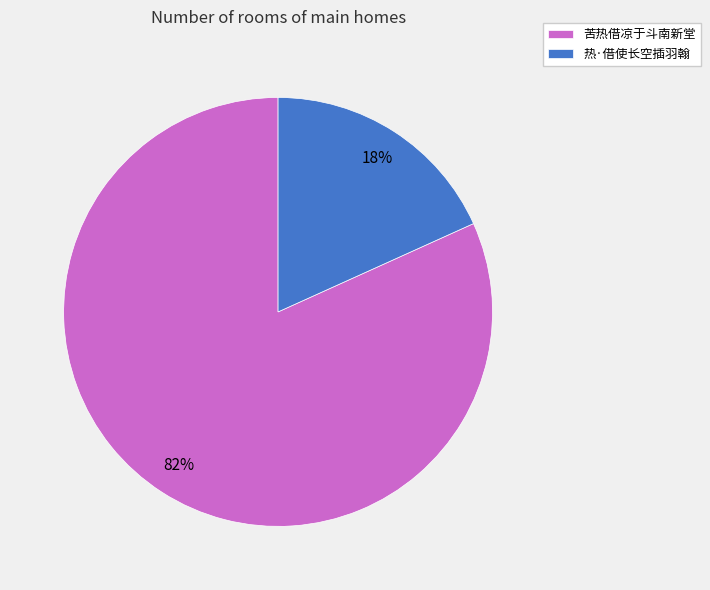

Which has a higher value, 苦热借凉于斗南新堂 or 热·借使长空插羽翰?

苦热借凉于斗南新堂